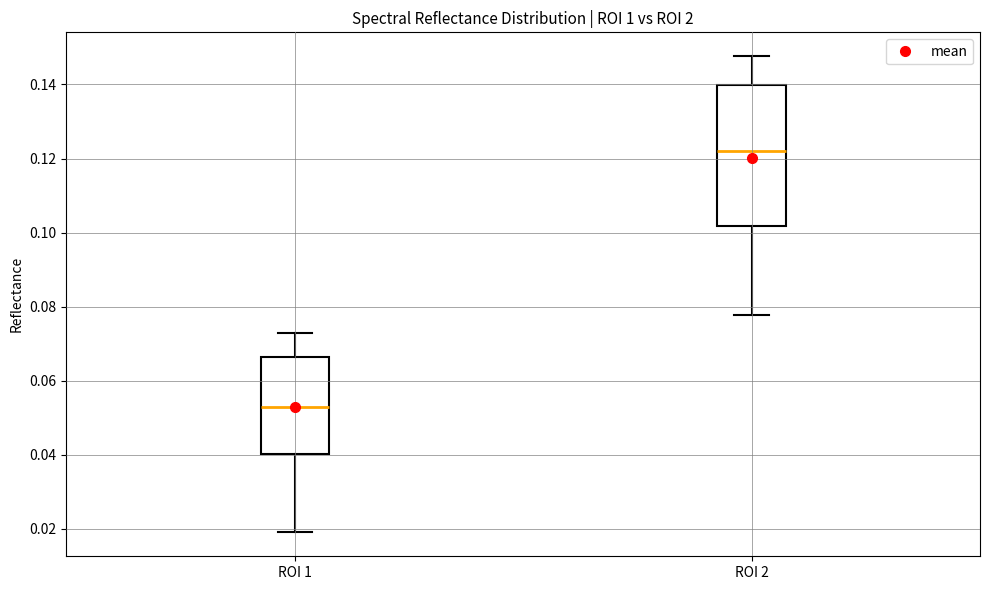

Where is the lower edge of the box for ROI 1 on the y-axis? The values are not printed on the chart, so give them approximately, as read against the axis.

0.040